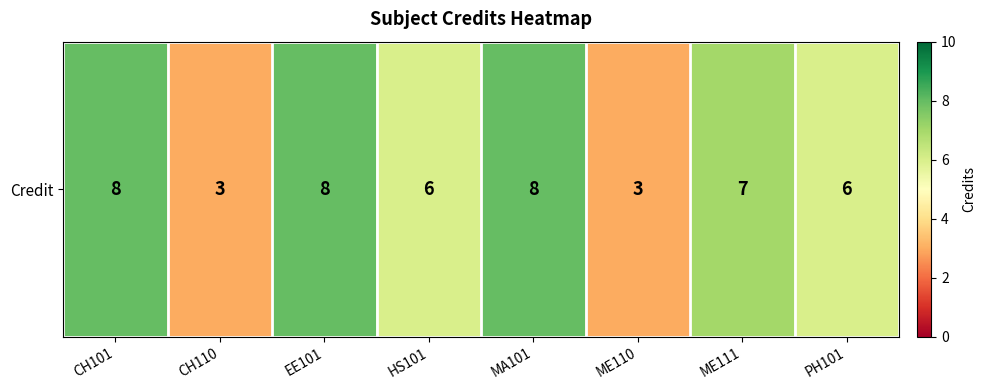

Rank the categories by value from lowest to highest.

CH110, ME110, HS101, PH101, ME111, CH101, EE101, MA101